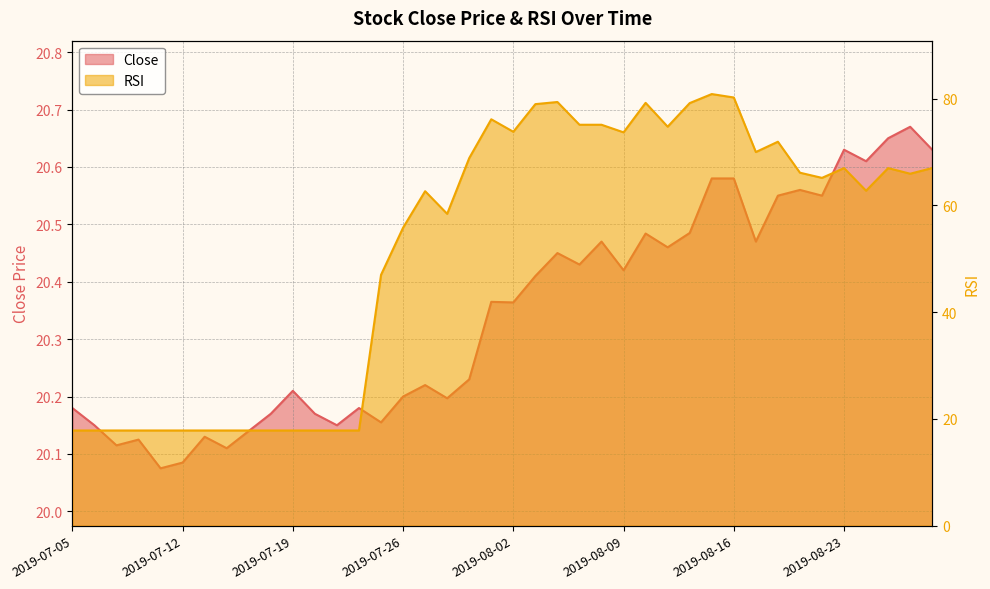

Does the chart display data point markers on the line(s)?

No